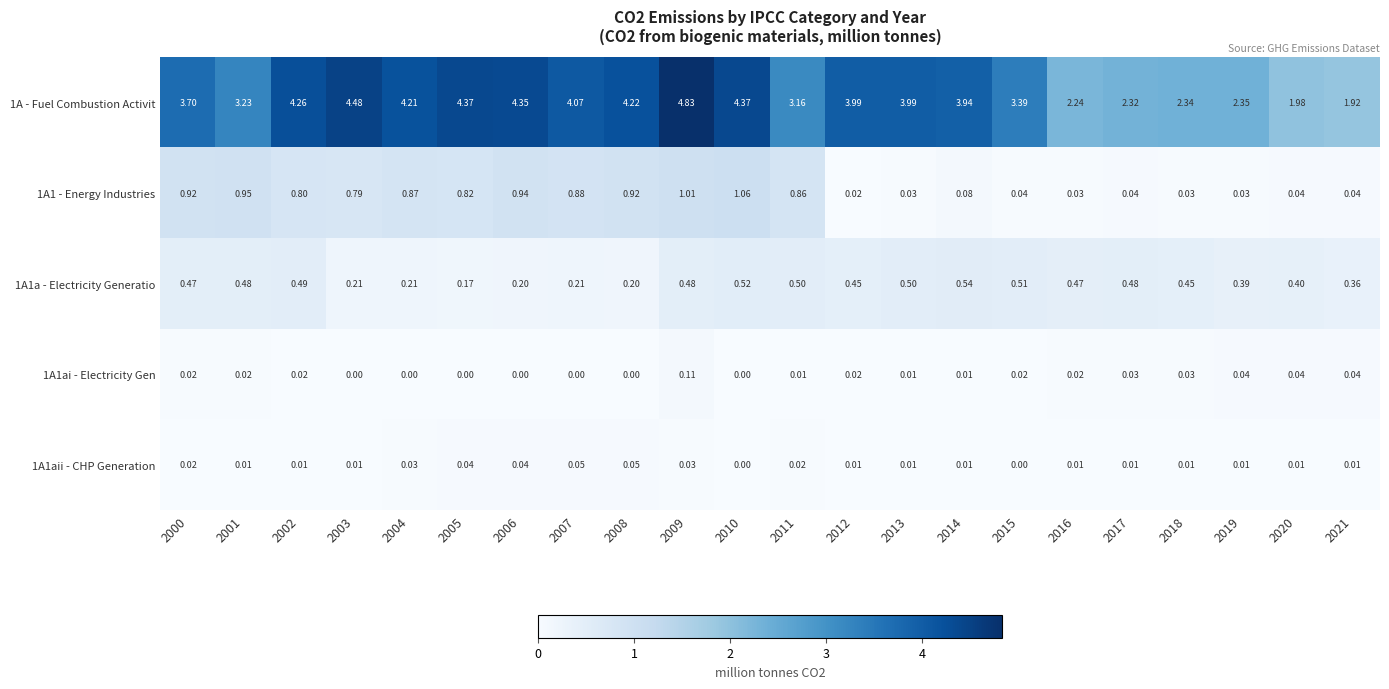

Is the value of 1A1ai - Electricity Gen at 2007 greater than the value of 1A1 - Energy Industries at 2002?

No